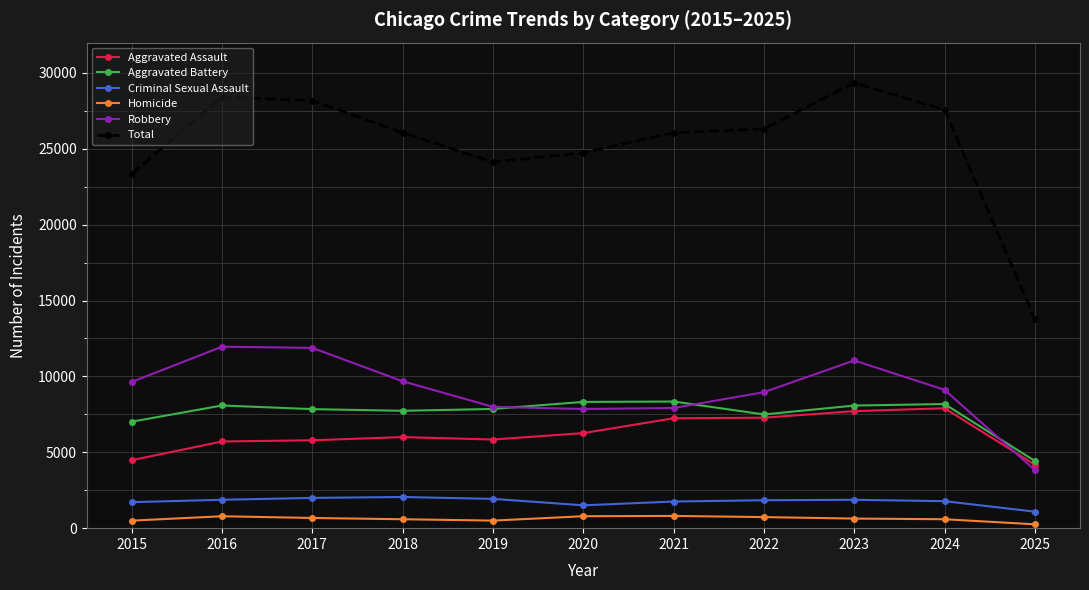

Count the number of categories in the chart.

11